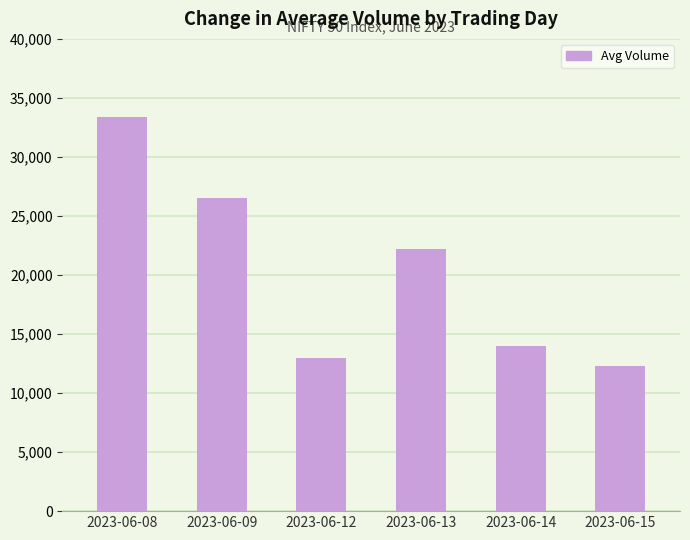

What is the change in value from 2023-06-14 to 2023-06-15?

-1628